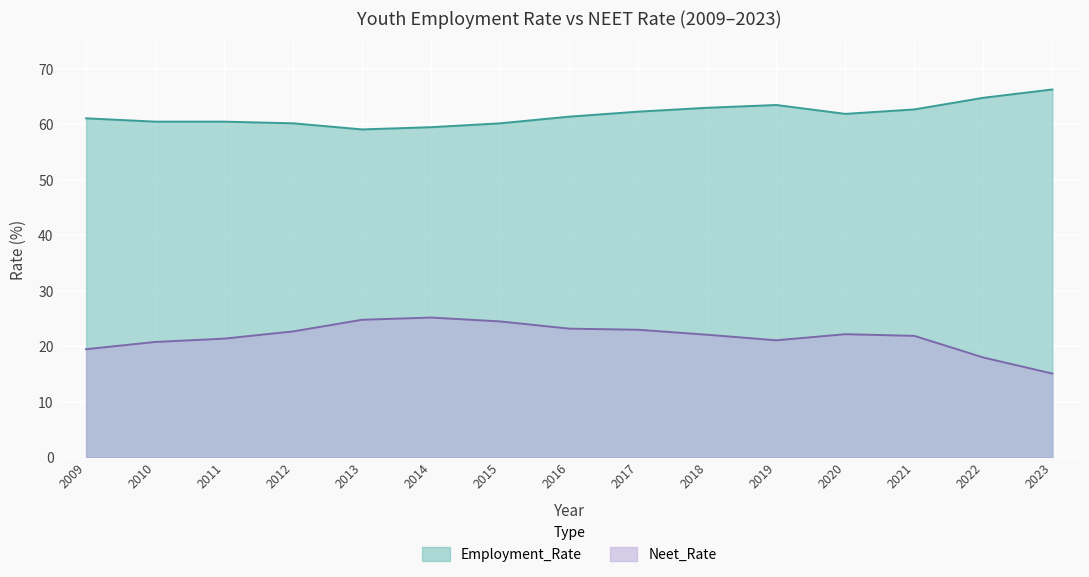

Reading left to right, list all the values displayed in this chart.

Employment_Rate: 2009=61.1	2010=60.5	2011=60.5	2012=60.2	2013=59.1	2014=59.5	2015=60.2	2016=61.4	2017=62.3	2018=63.0	2019=63.5	2020=61.9	2021=62.7	2022=64.8	2023=66.3
Neet_Rate: 2009=19.5	2010=20.8	2011=21.4	2012=22.7	2013=24.8	2014=25.2	2015=24.5	2016=23.2	2017=23.0	2018=22.1	2019=21.1	2020=22.2	2021=21.9	2022=18.0	2023=15.1